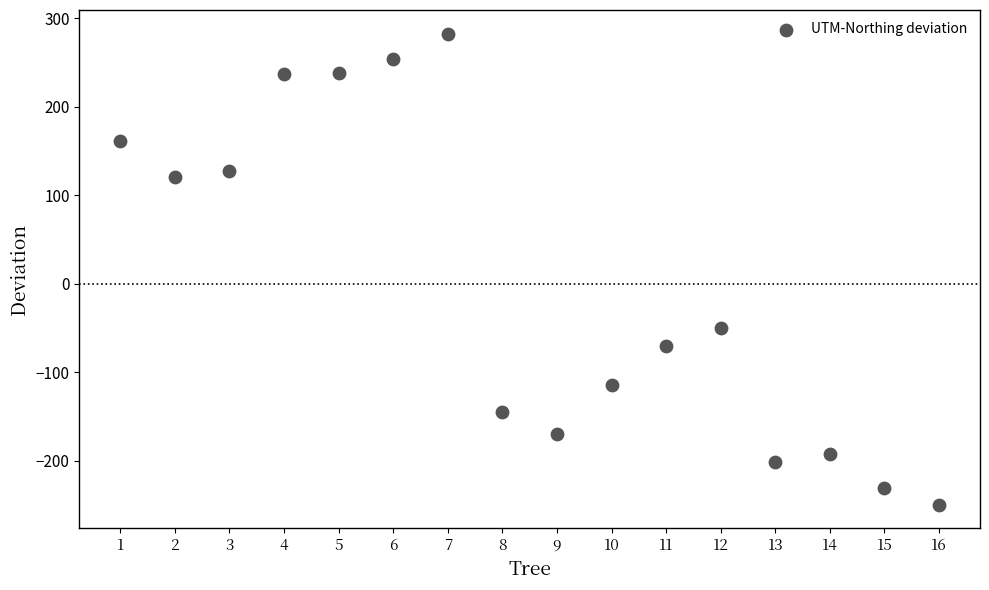

What Y value in the scatter plot is closest to 16?

-49.4